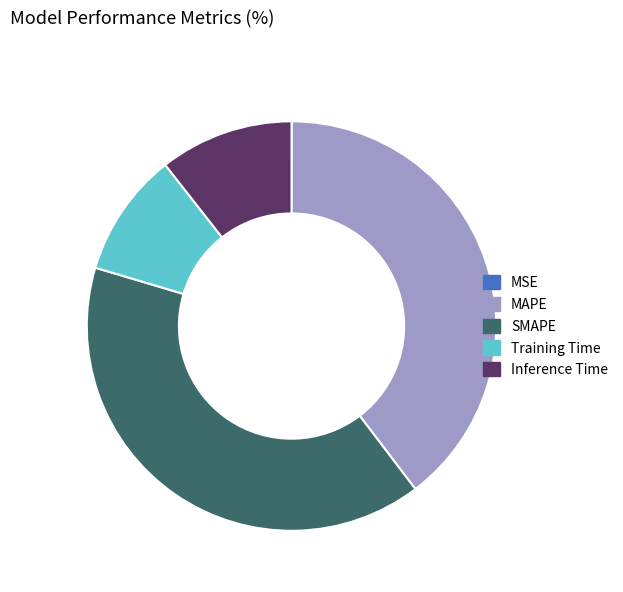

Does SMAPE represent more than half of the total?

No